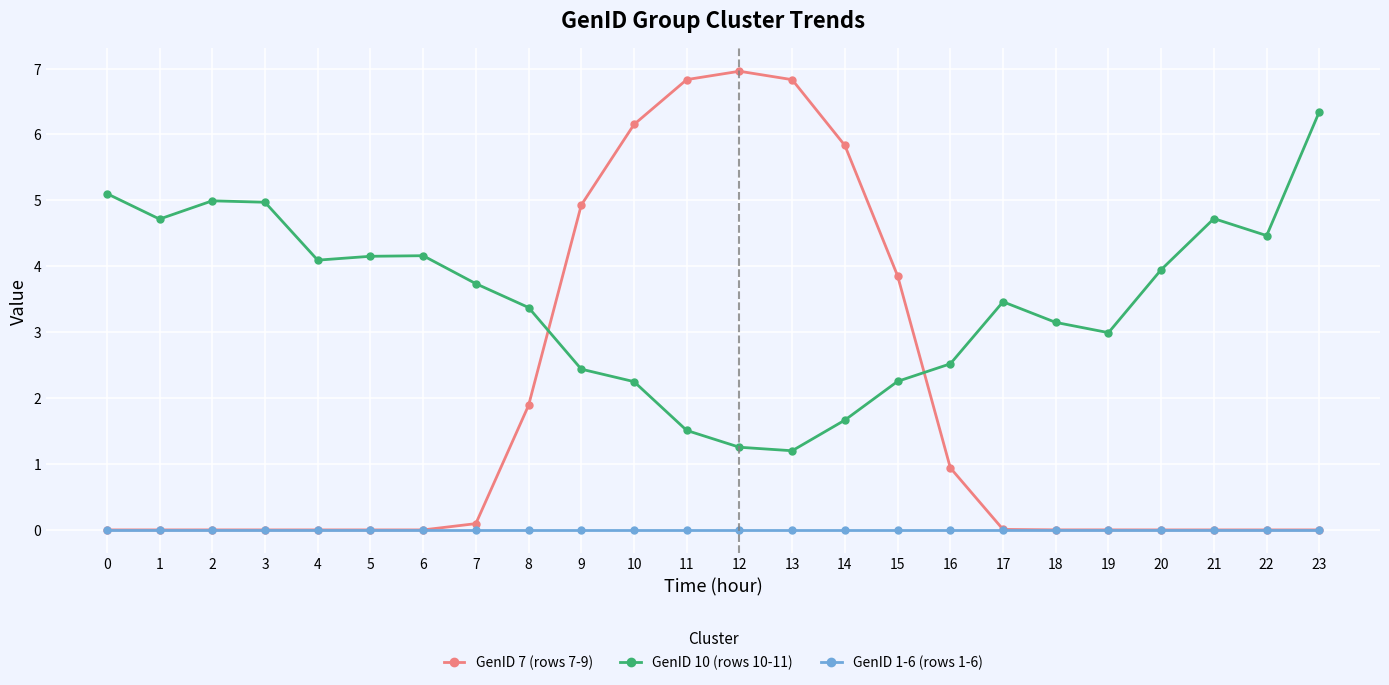

How many categories are shown in the chart?

24